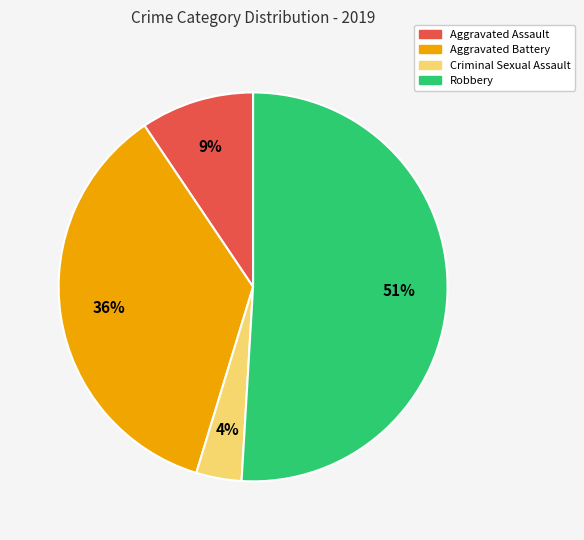

Is there a majority slice in this chart?

Yes